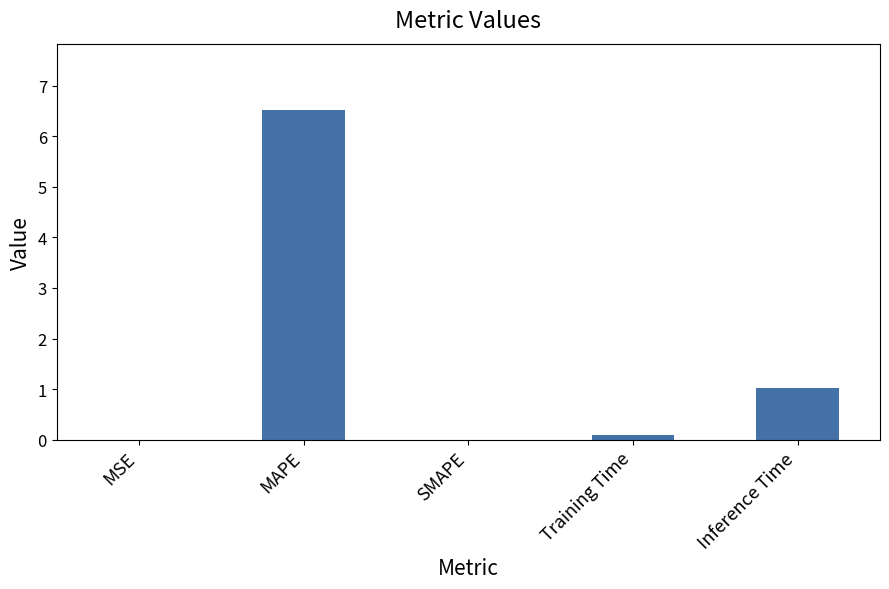

What is the sum of the values at SMAPE and MAPE?

6.5